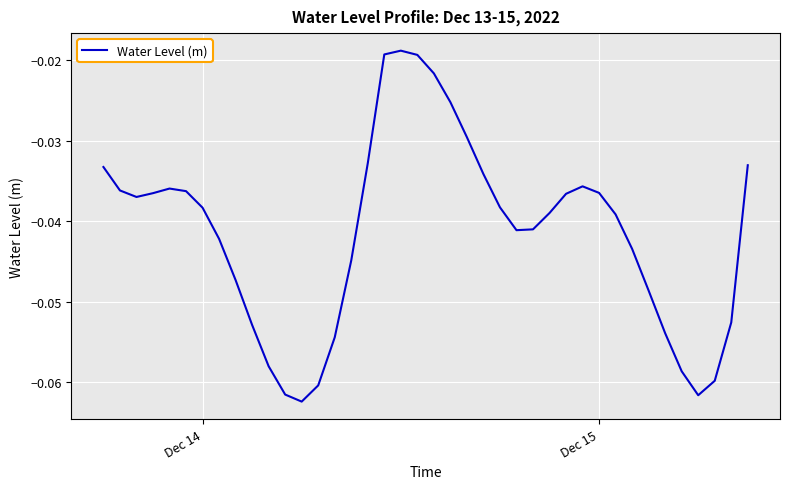

True or false: there are more than 2 points higher than both neighbors.

True